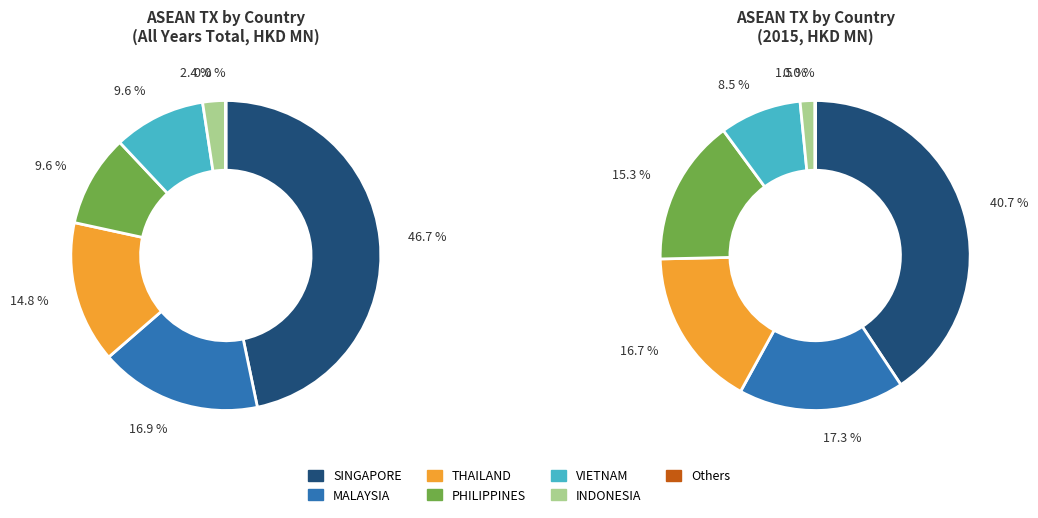

Does BRUNEI account for over 50% of the chart?

No